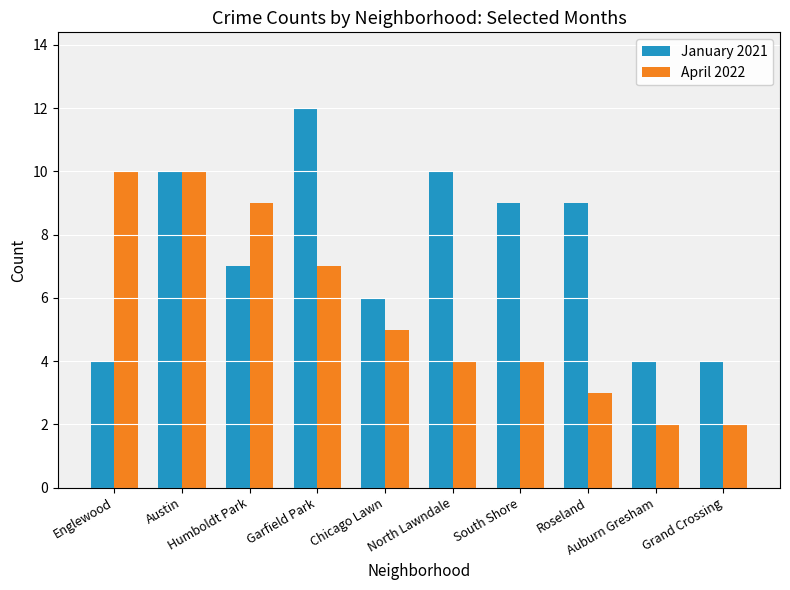

What is the label of the 5th bar from the right?

North Lawndale